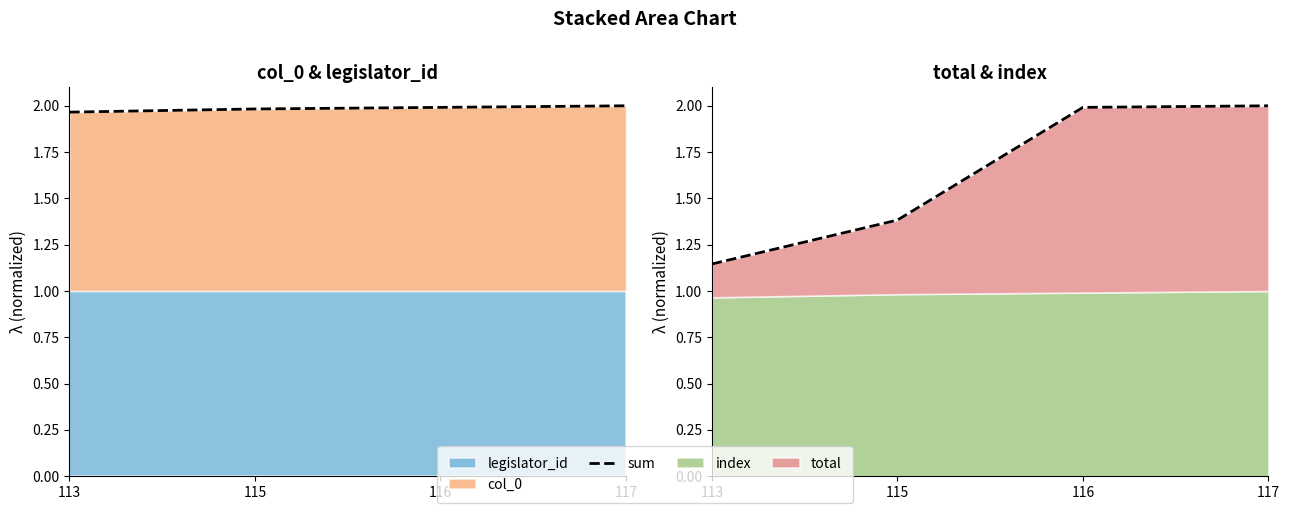

What is the difference between the maximum and second lowest values?

0.6